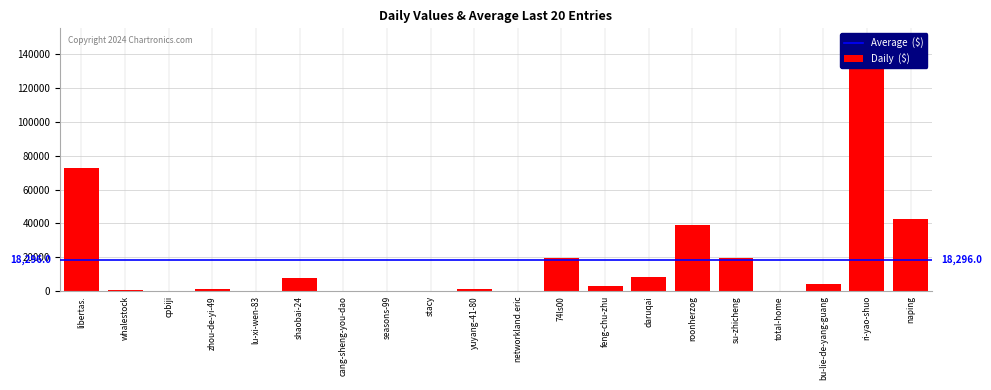

What is the value of the 11th bar from the left?

217